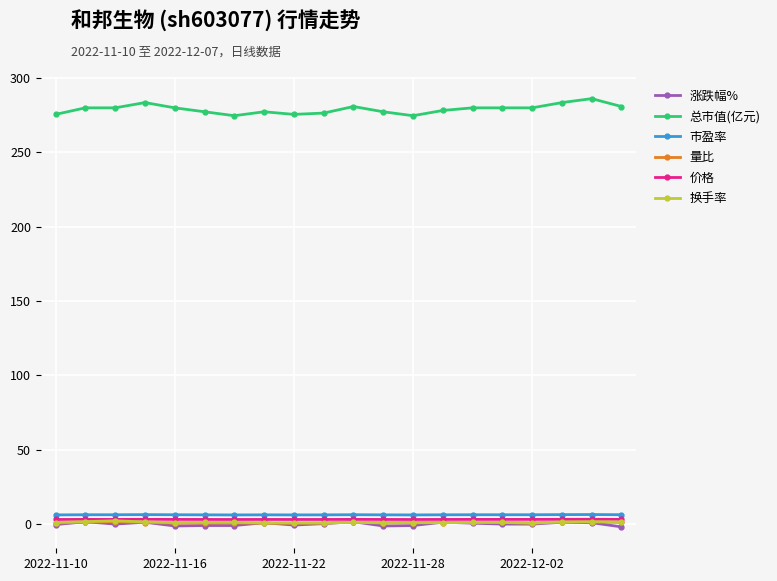

What is the maximum value shown in the chart?

286.1